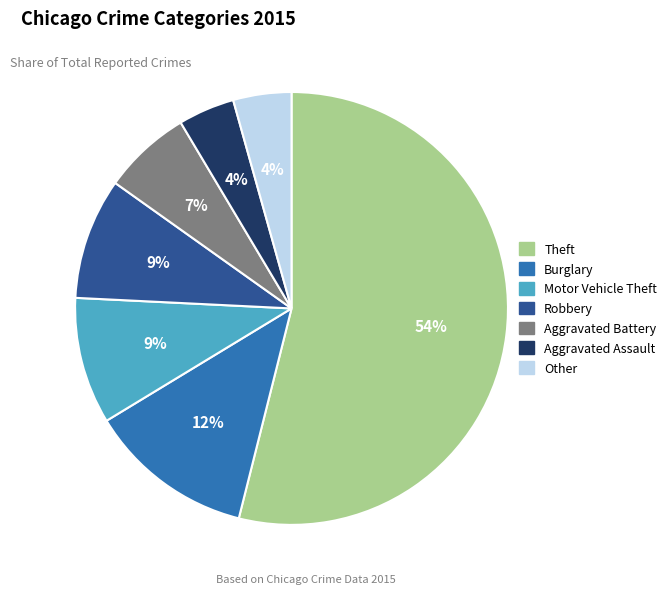

Count the number of slices in the pie.

7